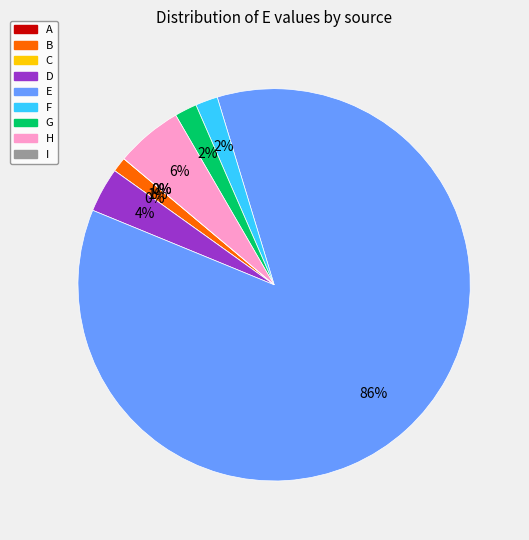

Does B account for over 50% of the chart?

No